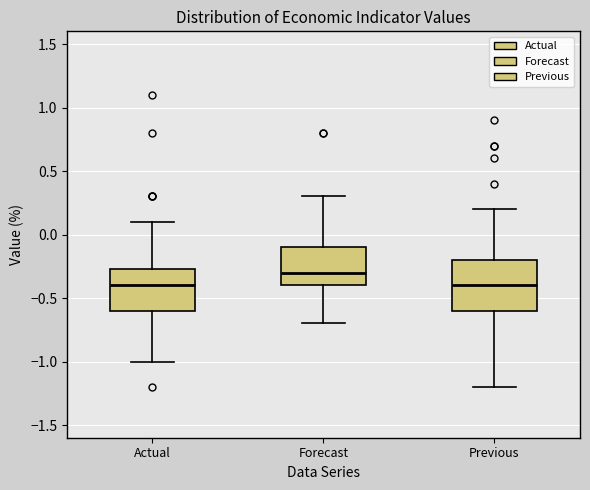

Reading left to right, read every box against the y-axis: the position of its median line, the range the box covers, and the ends of its whiskers. The values are not printed on the chart, so give them approximately, as read against the axis.

Actual: median -0.40, box -0.60 to -0.25, whiskers -1.00 to 0.10
Forecast: median -0.30, box -0.40 to -0.10, whiskers -0.70 to 0.30
Previous: median -0.40, box -0.60 to -0.20, whiskers -1.20 to 0.20